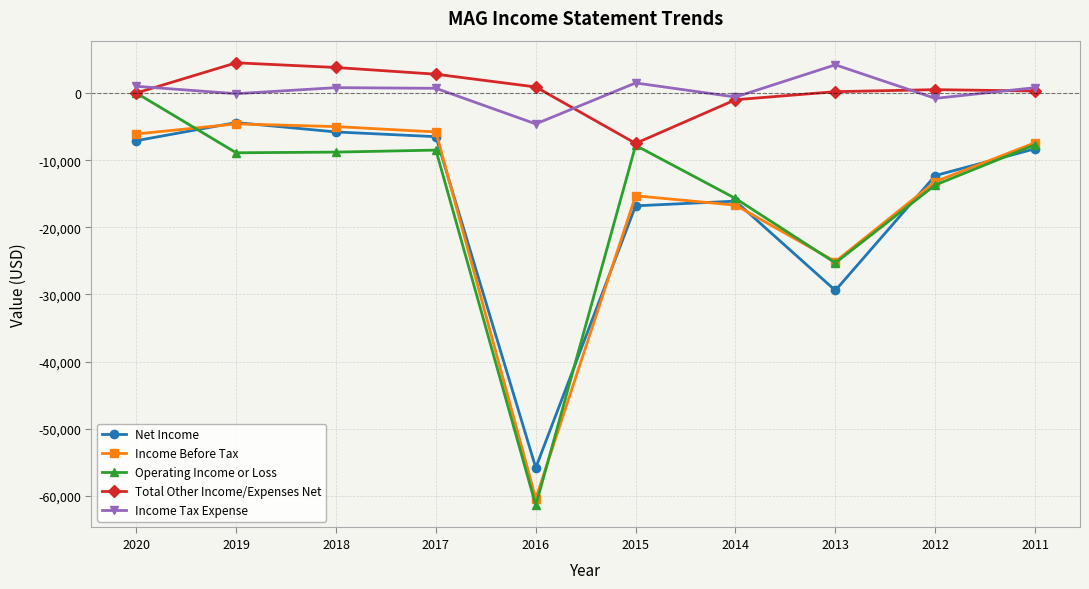

Which series changed the most between 2014 and 2012?

Net Income